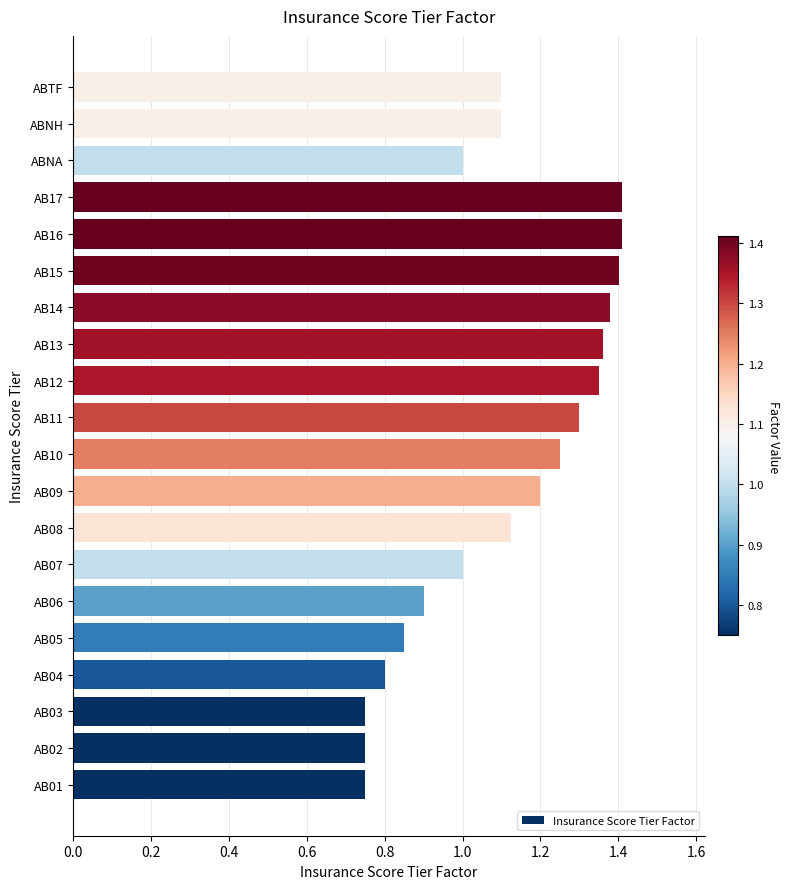

What is the change in value from AB07 to AB16?

+0.4